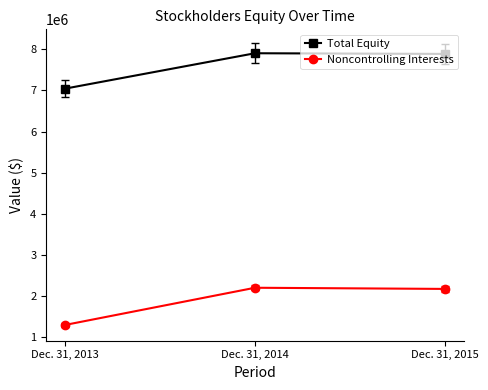

The value of Noncontrolling Interests at Dec. 31, 2014 is 2205638. True or false?

True